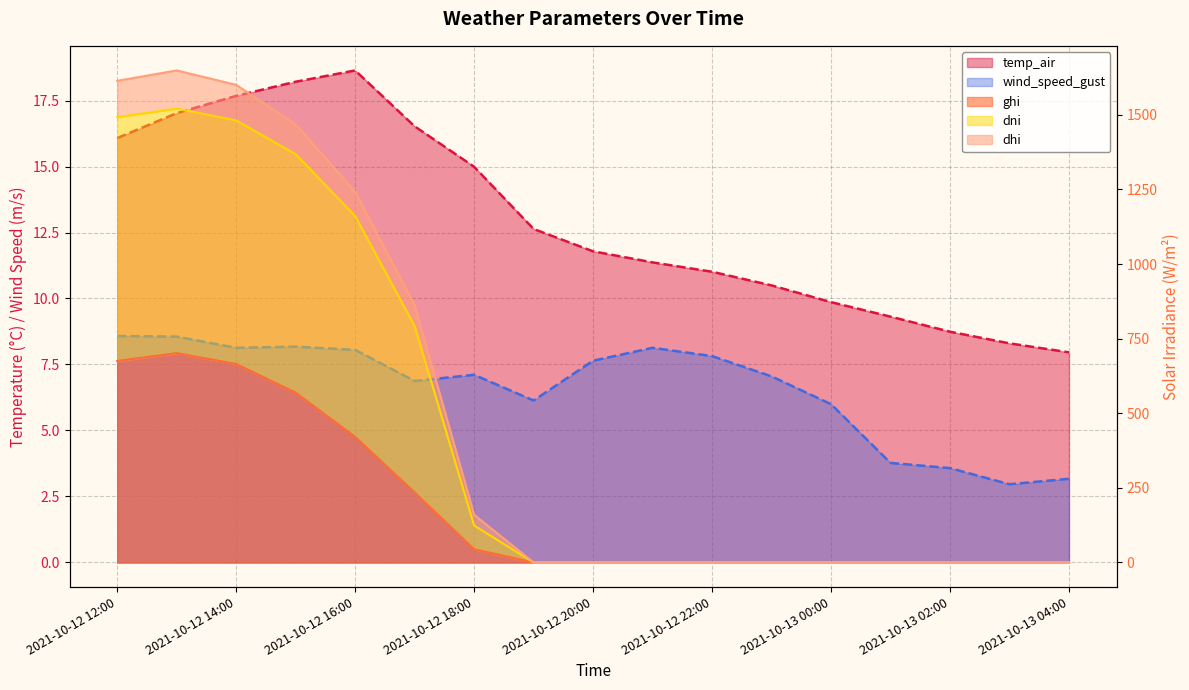

Rank the categories by ghi value from lowest to highest.

2021-10-12 19:00, 2021-10-12 20:00, 2021-10-12 21:00, 2021-10-12 22:00, 2021-10-12 23:00, 2021-10-13 00:00, 2021-10-13 01:00, 2021-10-13 02:00, 2021-10-13 03:00, 2021-10-13 04:00, 2021-10-12 18:00, 2021-10-12 17:00, 2021-10-12 16:00, 2021-10-12 15:00, 2021-10-12 14:00, 2021-10-12 12:00, 2021-10-12 13:00